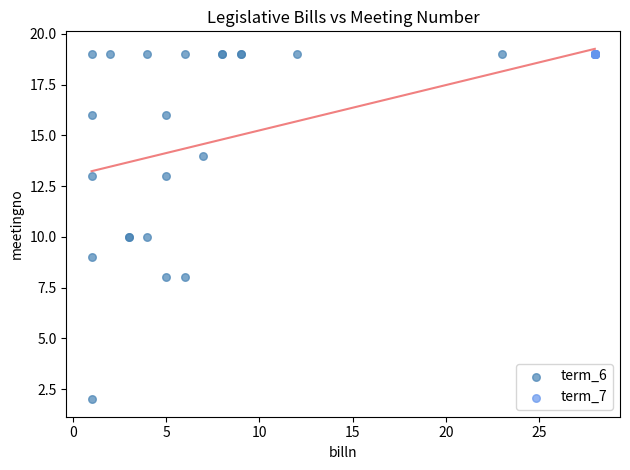

Which series reaches the minimum Y coordinate?

term_6